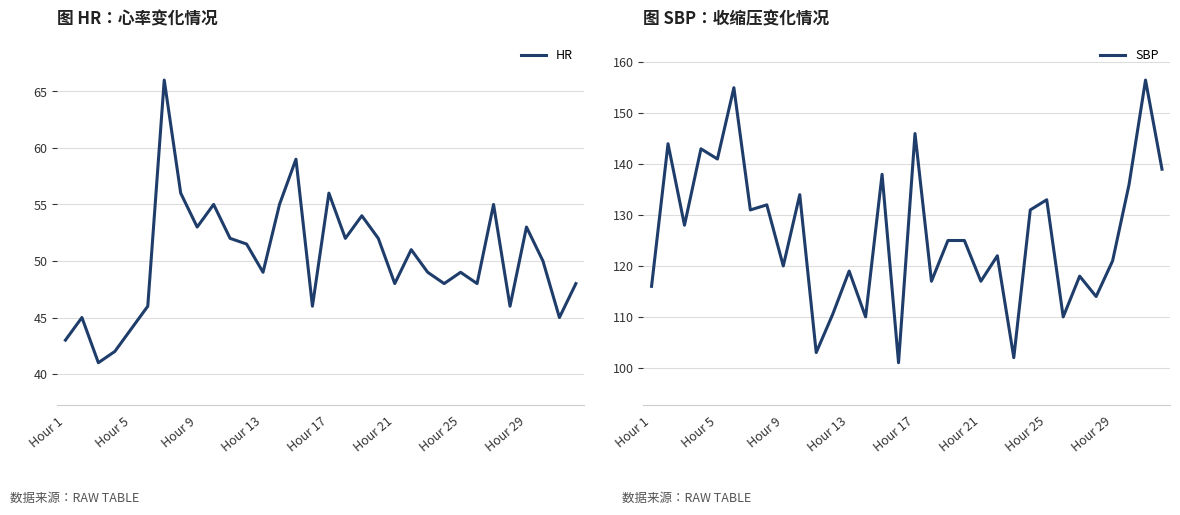

What is the minimum value for SBP?

101.0